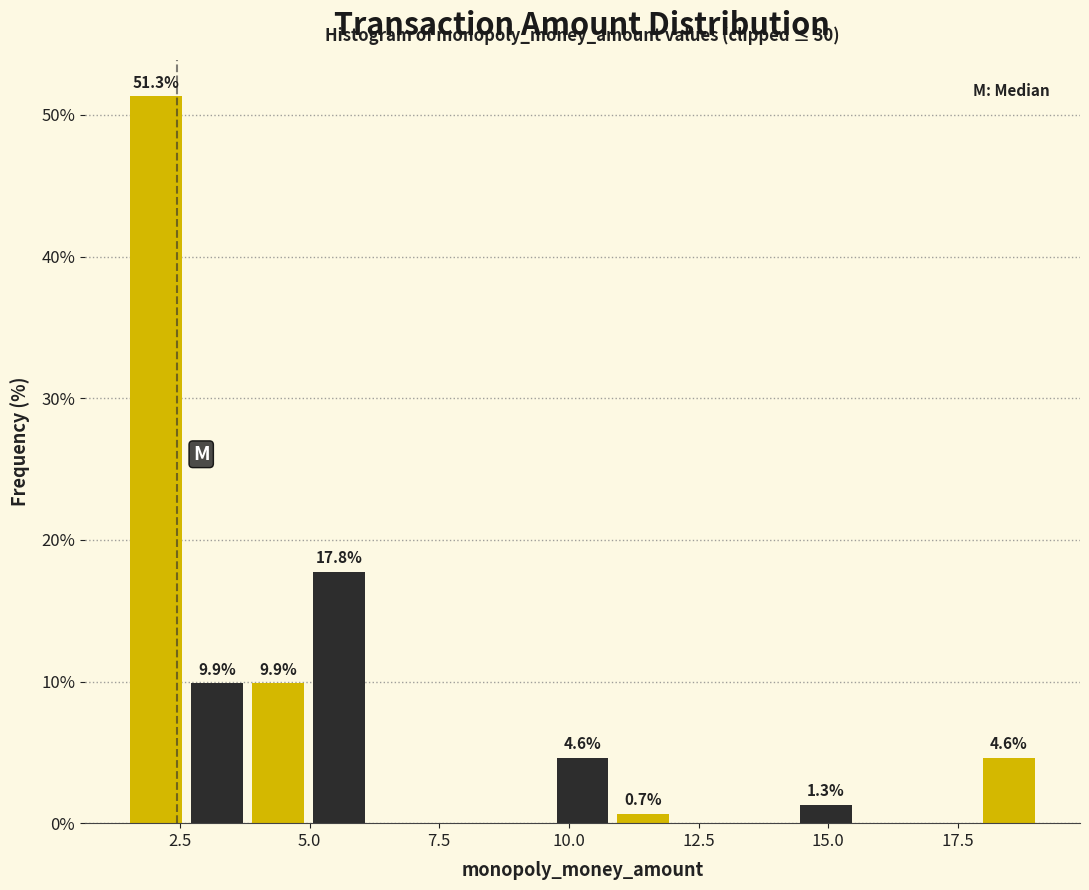

Read against the x-axis, roughly where is the centre of the tallest bar?

2.0